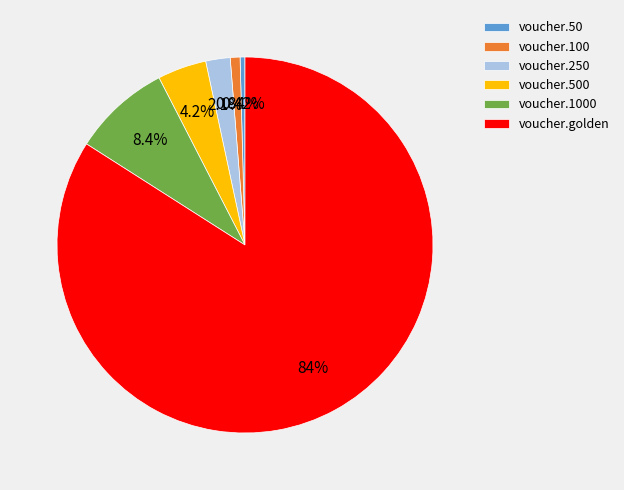

The voucher.100 slice represents 1% of the pie. True or false?

True